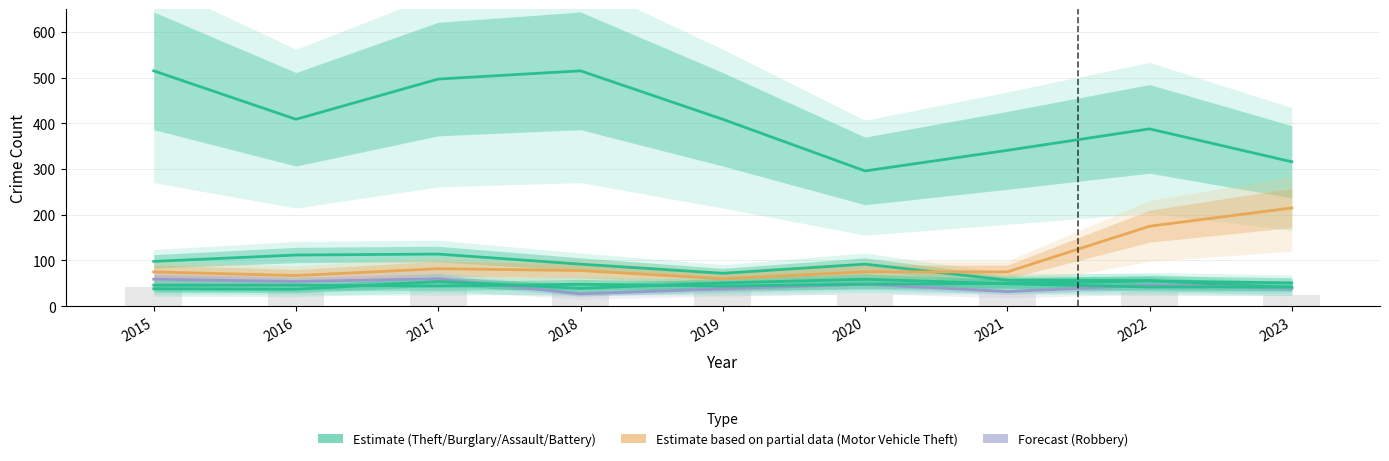

Which series changed the most between 2016 and 2023?

Motor Vehicle Theft